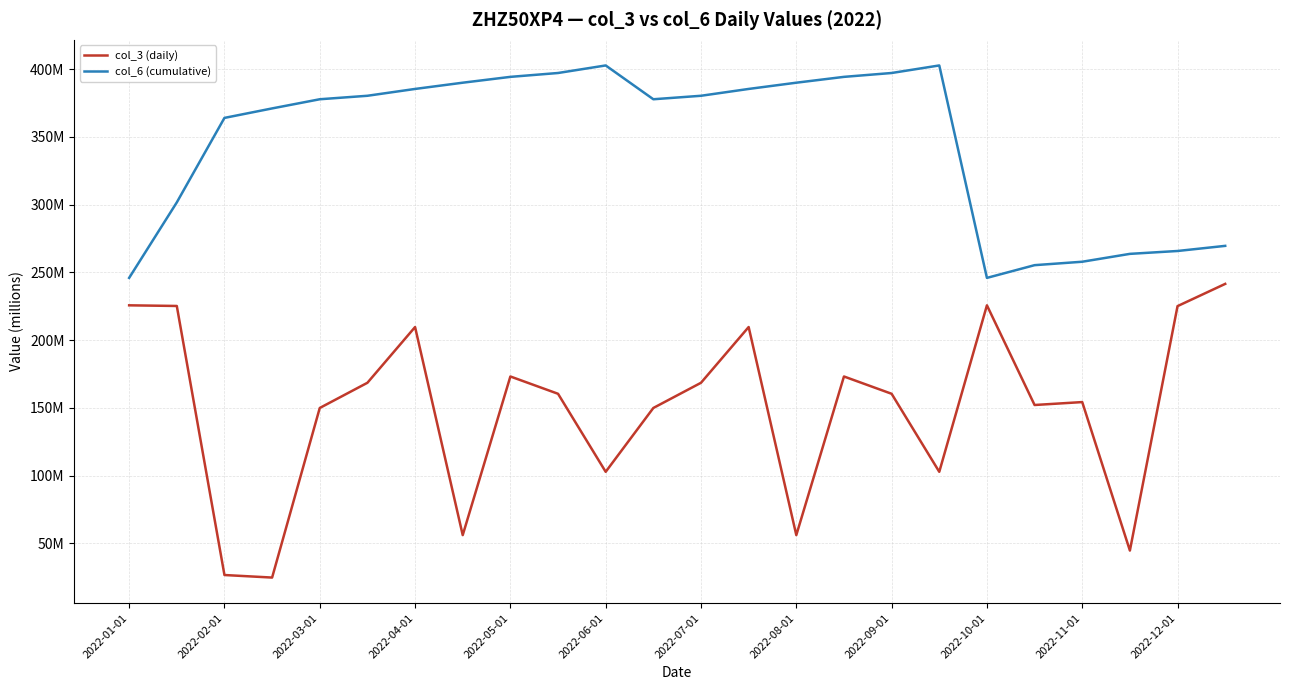

In col_3 (daily), how many points are lower than both neighbors (excluding endpoints)?

7